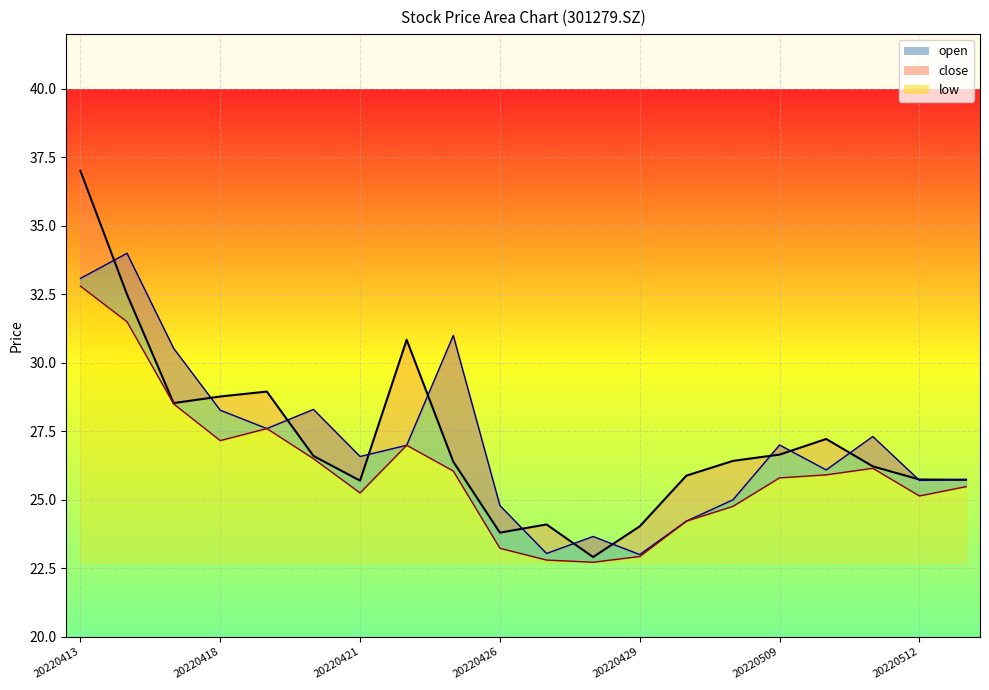

What is the maximum value for open?

34.0